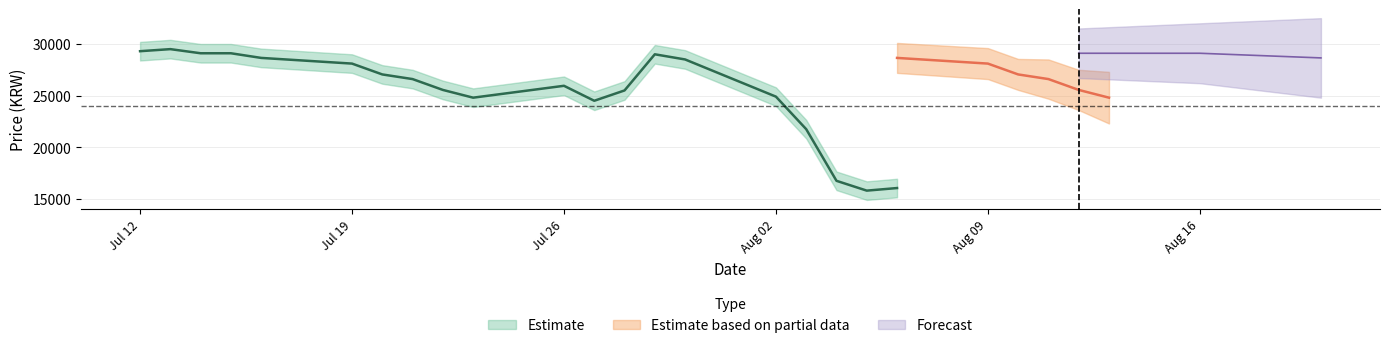

What is the ratio of the value at 20210714 to the value at 20210730?

1.0